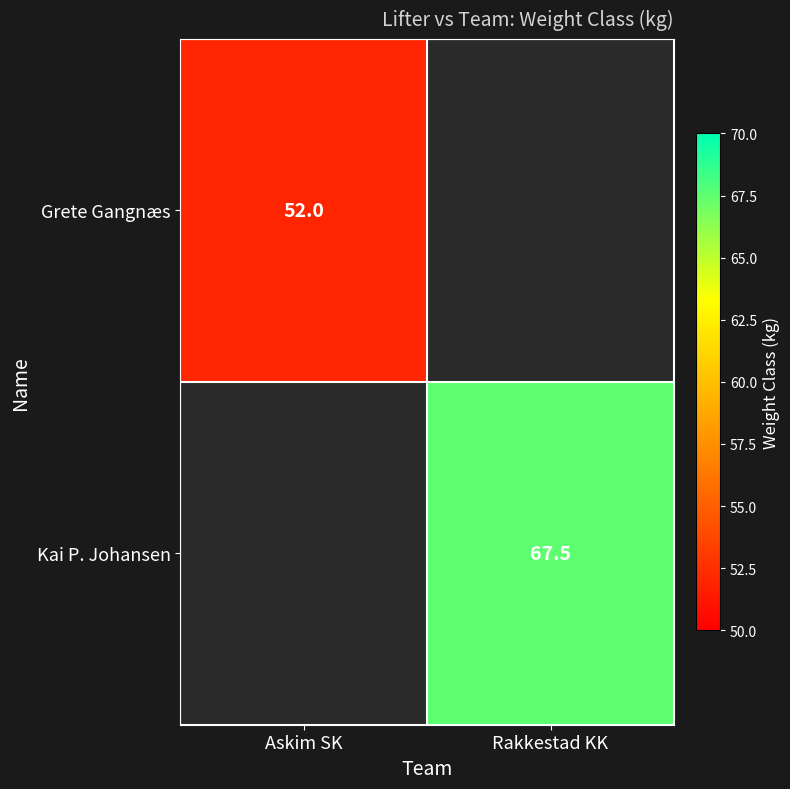

The value of Grete Gangnæs at Askim SK is 52.0. True or false?

True